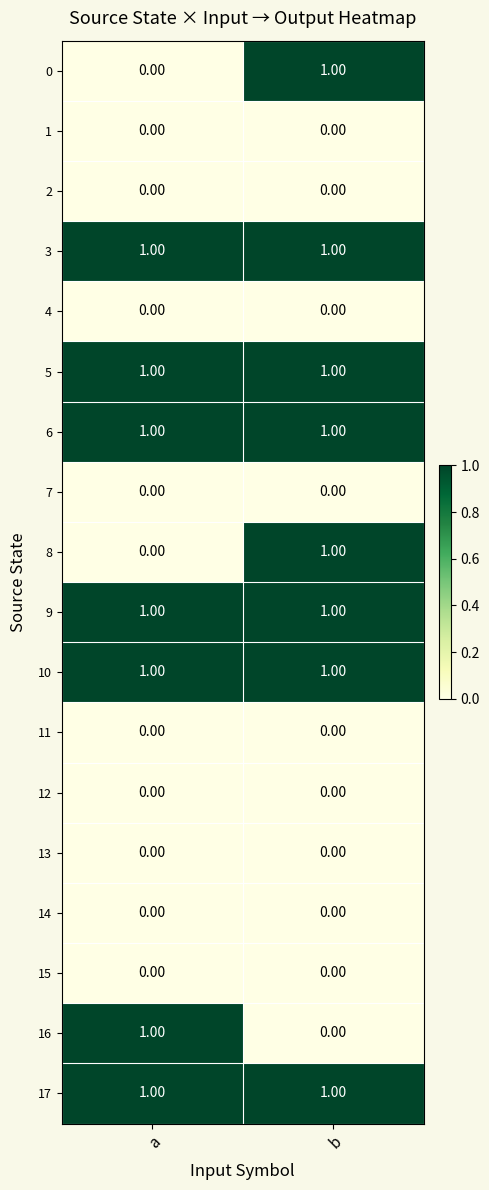

How many data points does each series have?

2